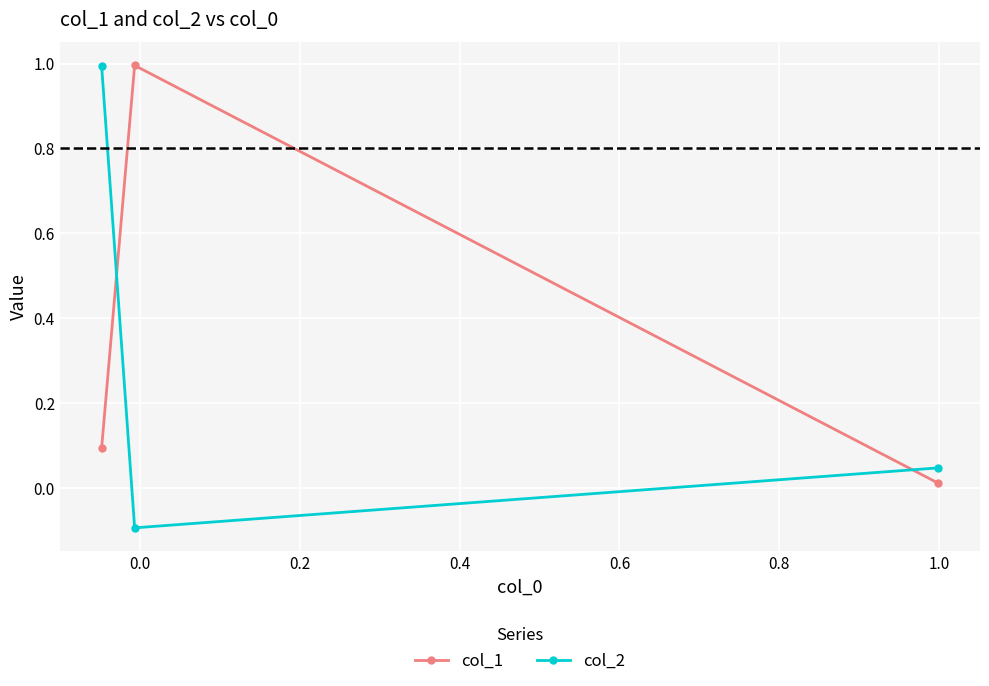

Rank the series by their maximum value, from lowest to highest.

col_2, col_1